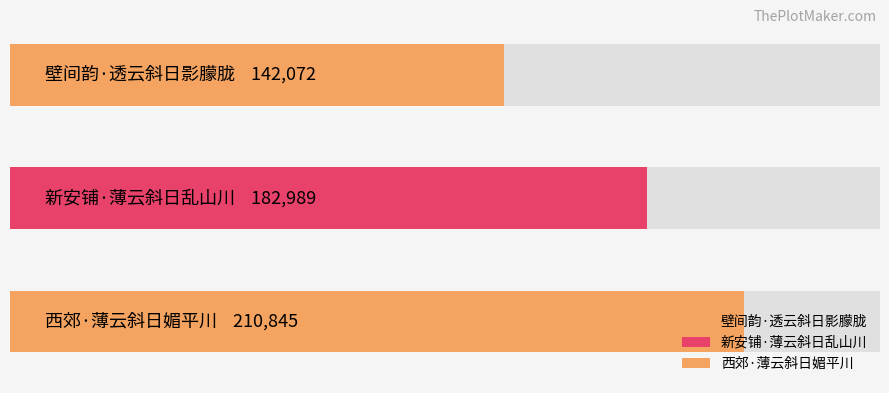

Rank the categories by value from lowest to highest.

壁间韵·透云斜日影朦胧, 新安铺·薄云斜日乱山川, 西郊·薄云斜日媚平川